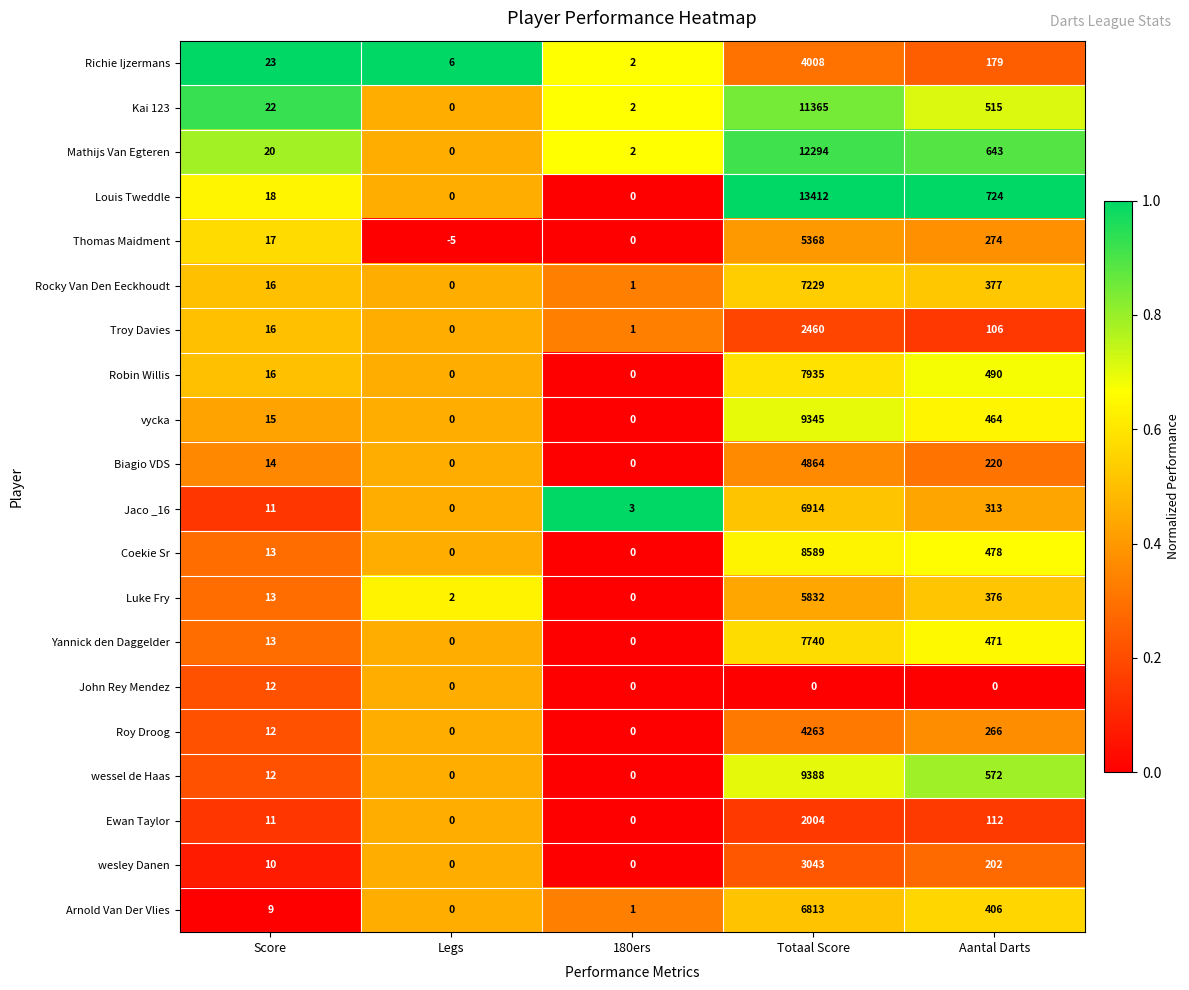

At which category is the sum across all series the highest?

Totaal Score